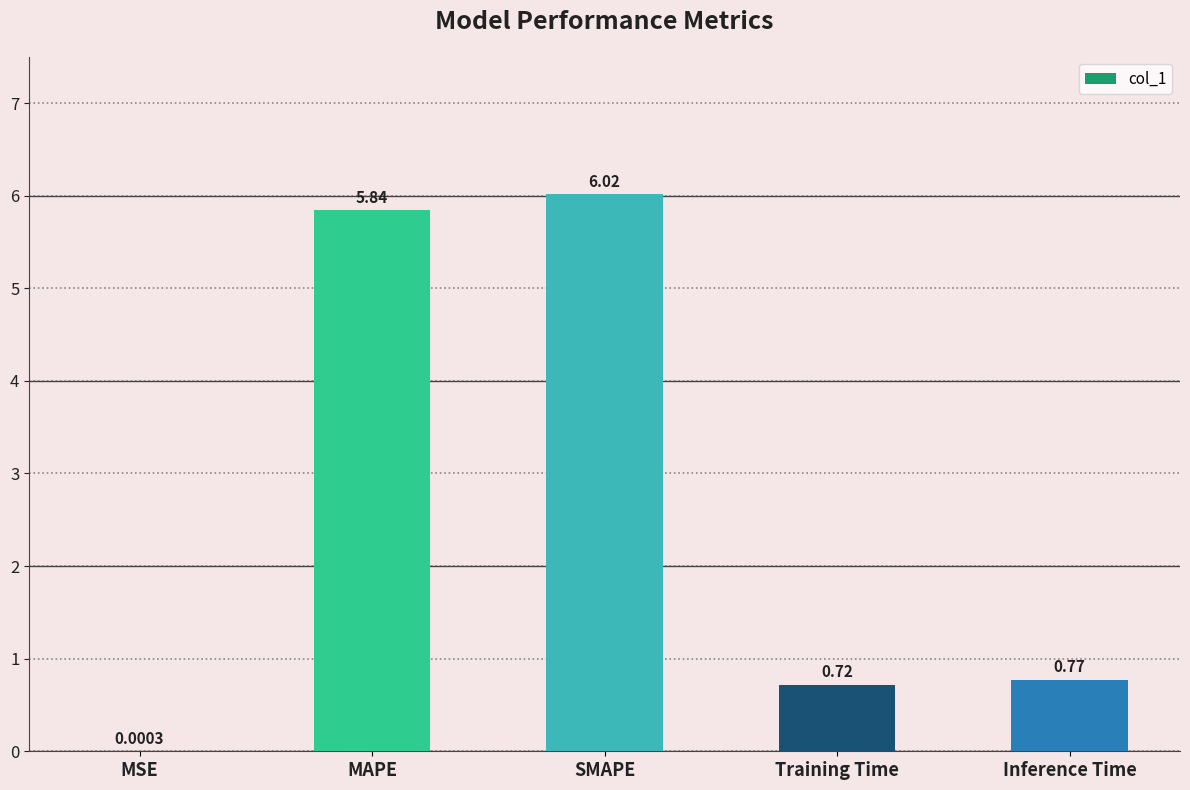

What is the change in value from SMAPE to Training Time?

-5.3